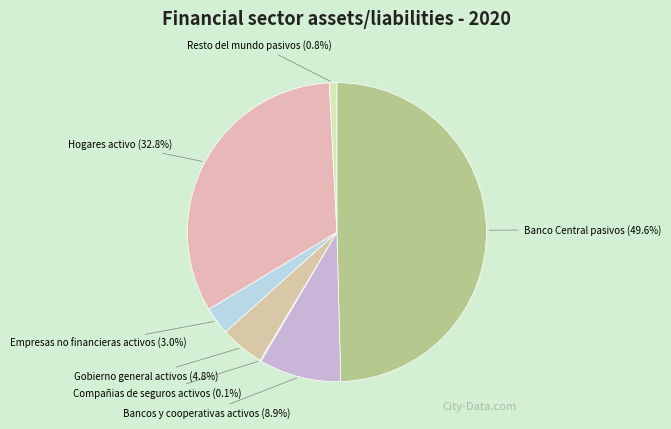

The Bancos y cooperativas activos slice represents 9% of the pie. True or false?

True